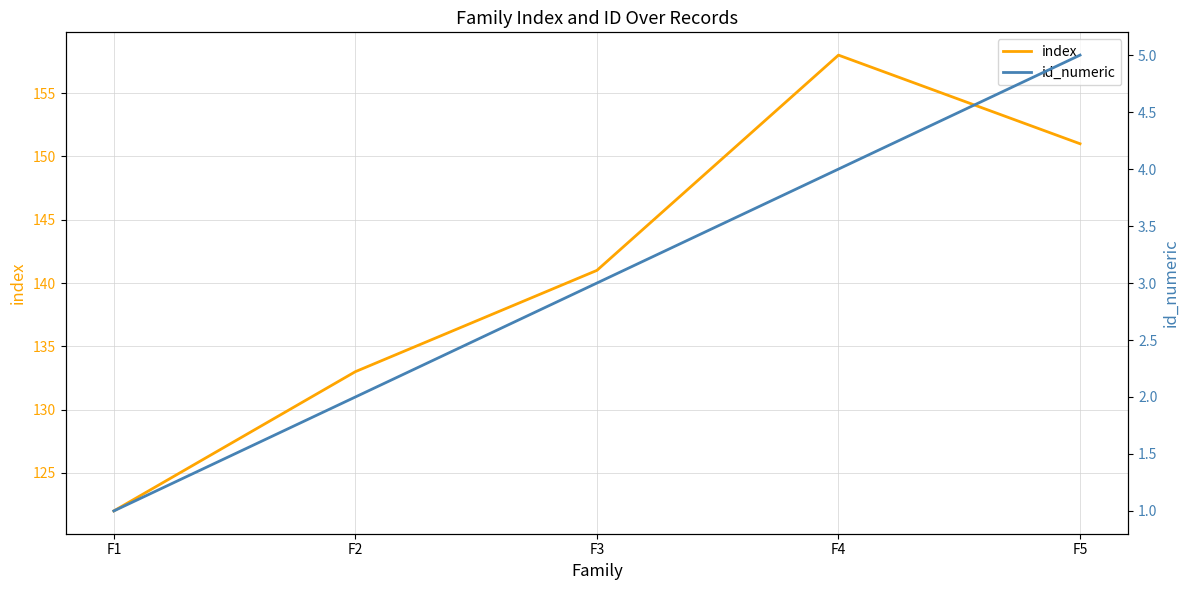

How many index values are between 133 and 151?

3